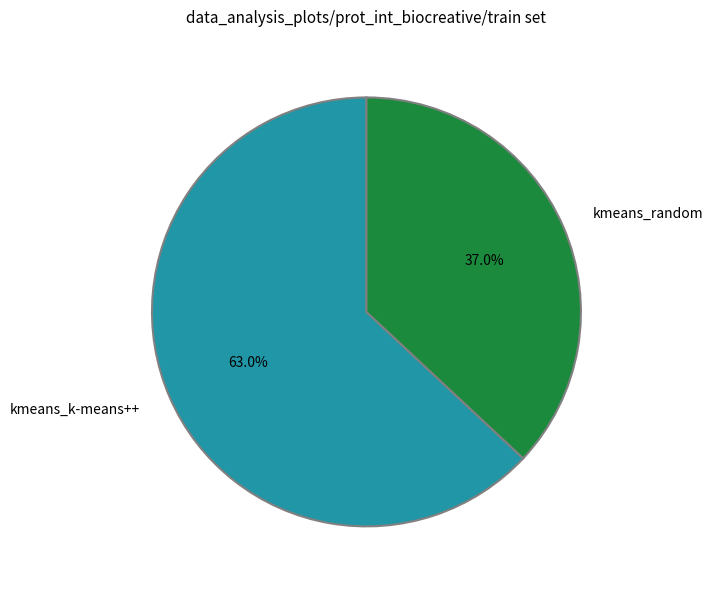

The kmeans_random slice represents 29% of the pie. True or false?

False